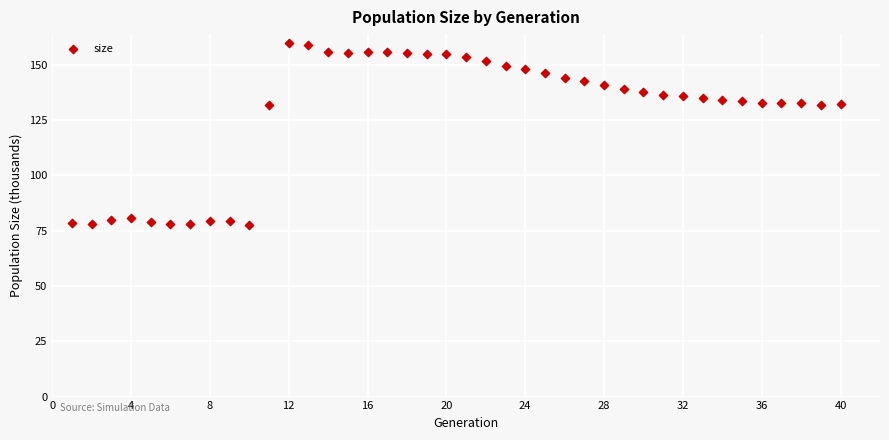

What is the range of X values (max minus min)?

39.0